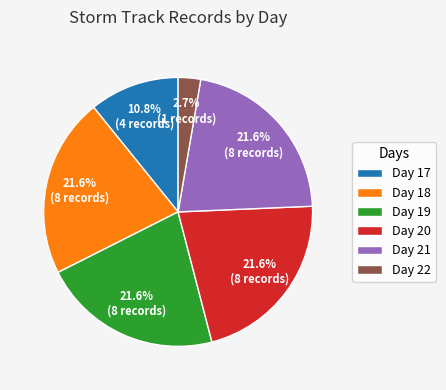

What is the ratio of the value at Day 18 to the value at Day 19?

1.0